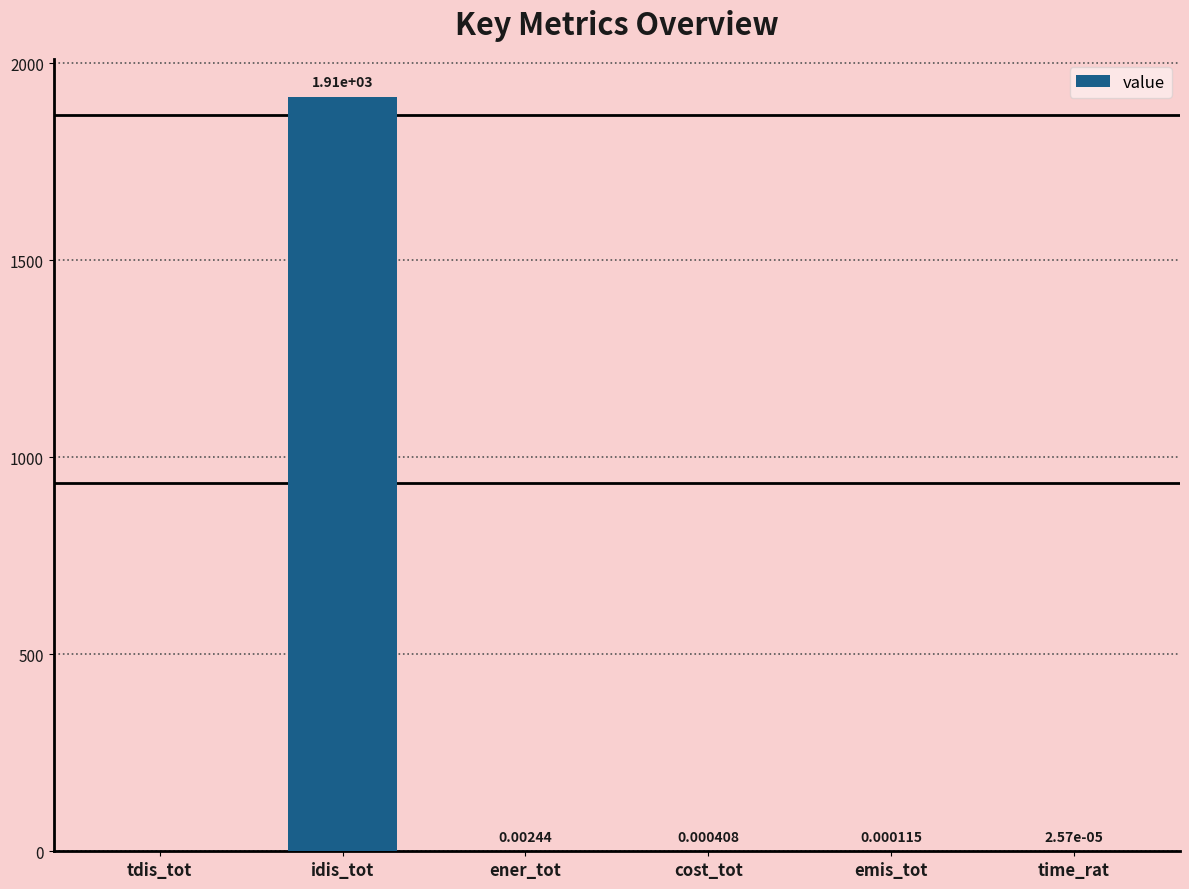

At which label is the value closest to 957?

ener_tot